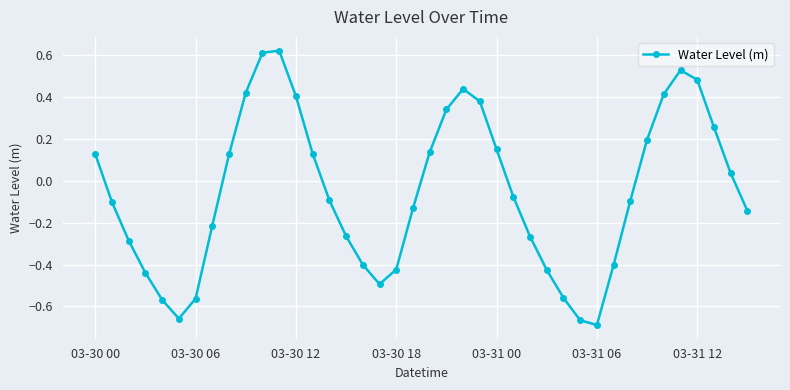

What is the sum of all values?

-2.1